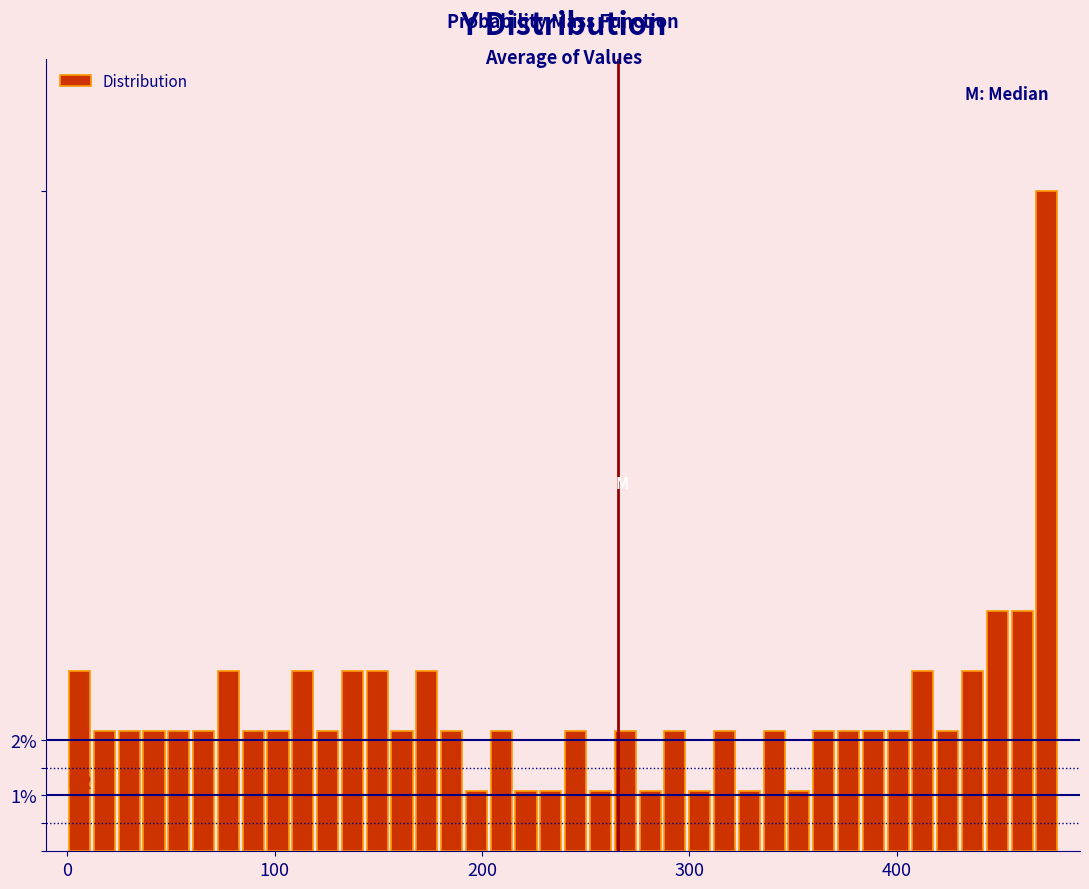

Around what value on the x-axis is the tallest bar? Give the approximate position of its centre, as read against the axis.

470